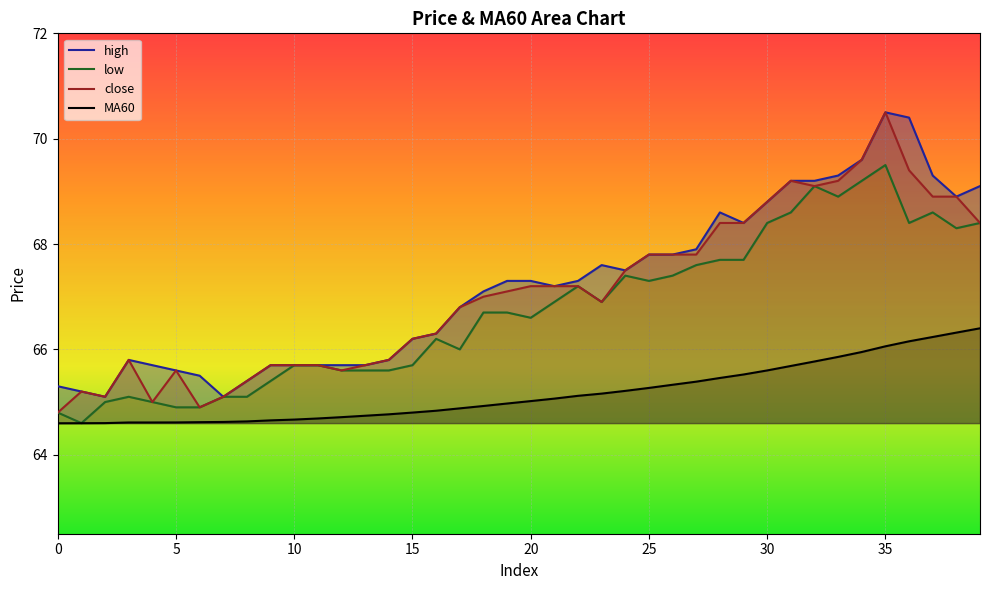

What is the approximate value of low at 3?

65.1